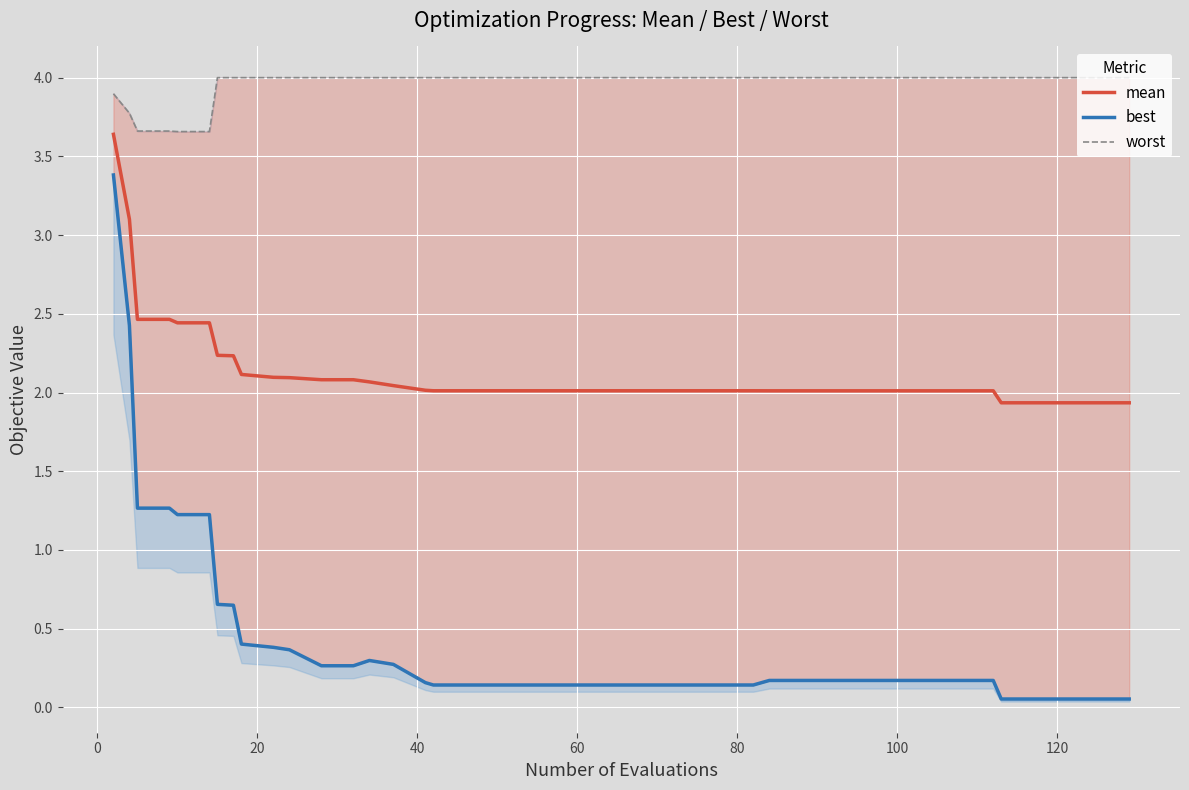

What is the highest value of the mean series?

3.6